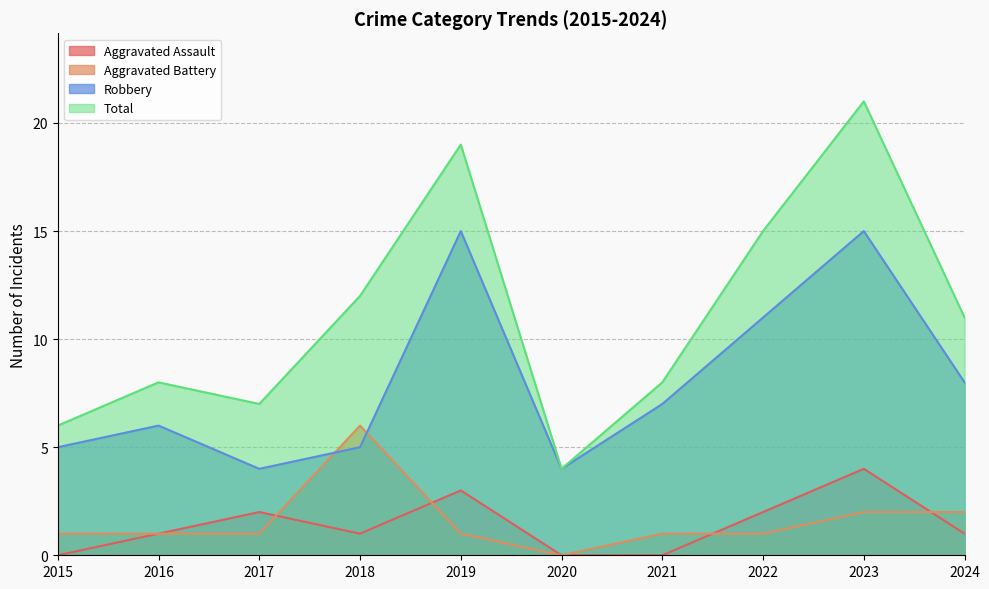

Reading left to right, transcribe all the data shown in this chart.

Aggravated Assault: 0	1	2	1	3	0	0	2	4	1
Aggravated Battery: 1	1	1	6	1	0	1	1	2	2
Robbery: 5	6	4	5	15	4	7	11	15	8
Total: 6	8	7	12	19	4	8	15	21	11